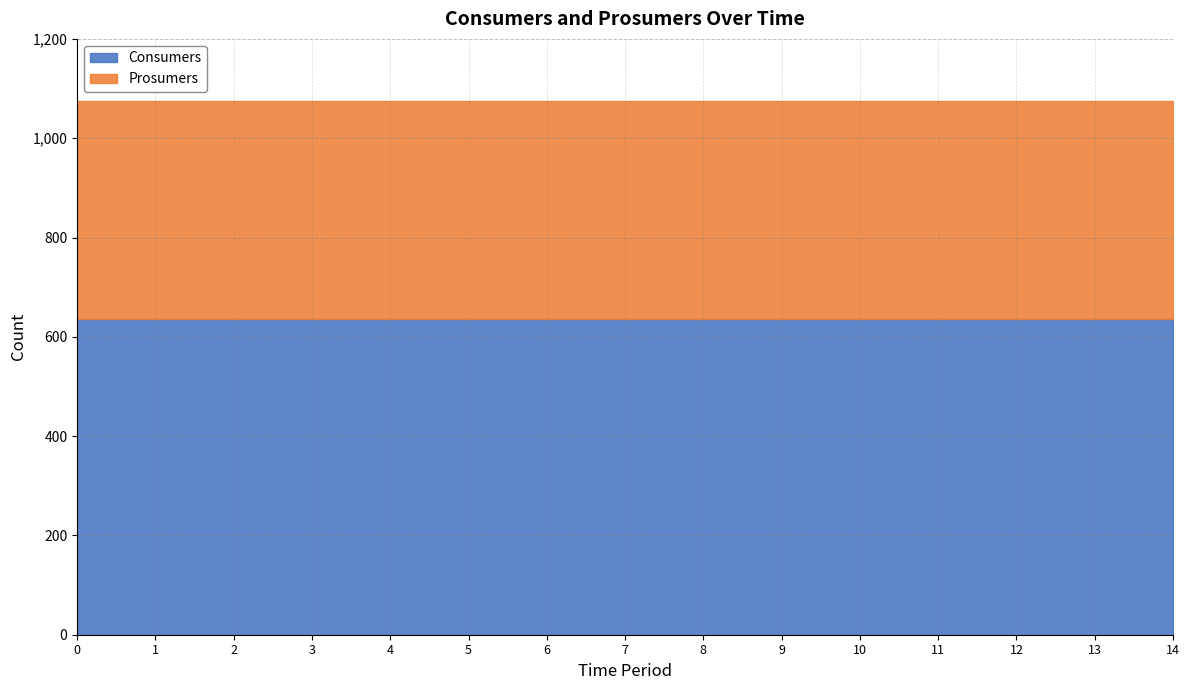

What is the value of the Prosumers point at the 8th from the left?

440